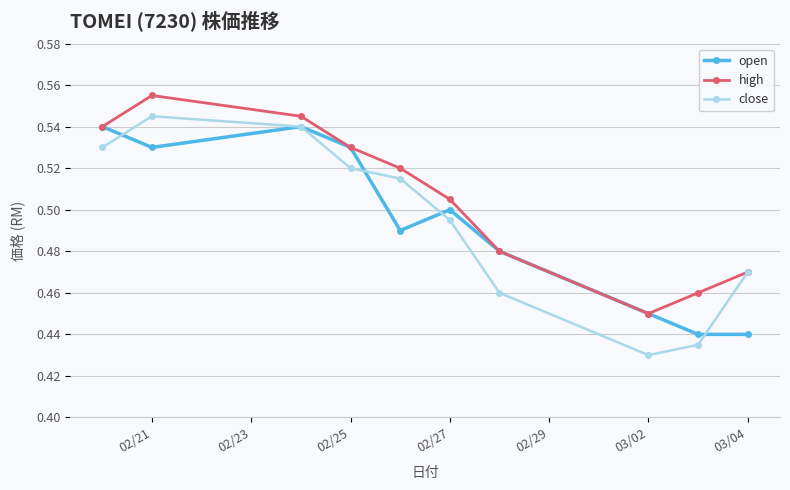

What are all the series names shown in the legend?

open, high, close